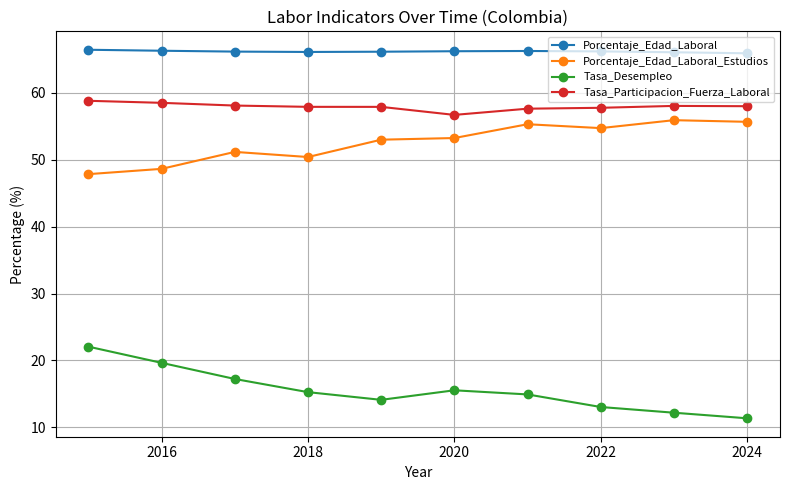

What is the difference between the maximum and minimum values in the Tasa_Desempleo series?

10.7